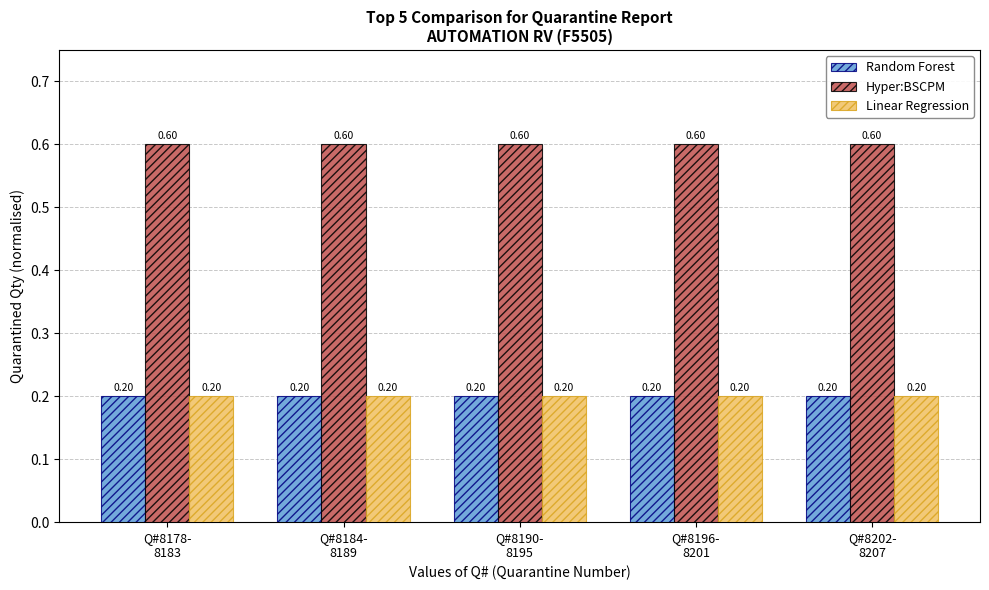

Count the number of categories in the chart.

5